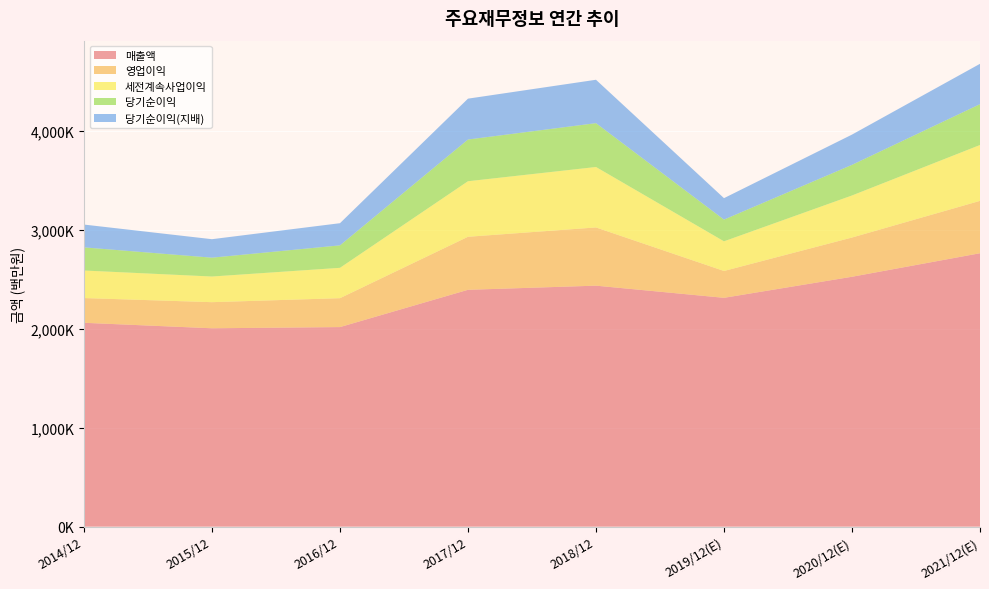

Reading left to right, extract all data points from this chart.

매출액: 2062060	2006535	2018667	2395754	2437714	2314725	2527738	2765706
영업이익: 250251	264134	292407	536450	588867	271526	396877	529840
세전계속사업이익: 278750	259610	307137	561960	611600	300100	425472	565159
당기순이익: 233944	190601	227261	421867	443449	219616	309790	413080
당기순이익(지배): 230825	186946	224157	413446	438909	217026	306028	408159